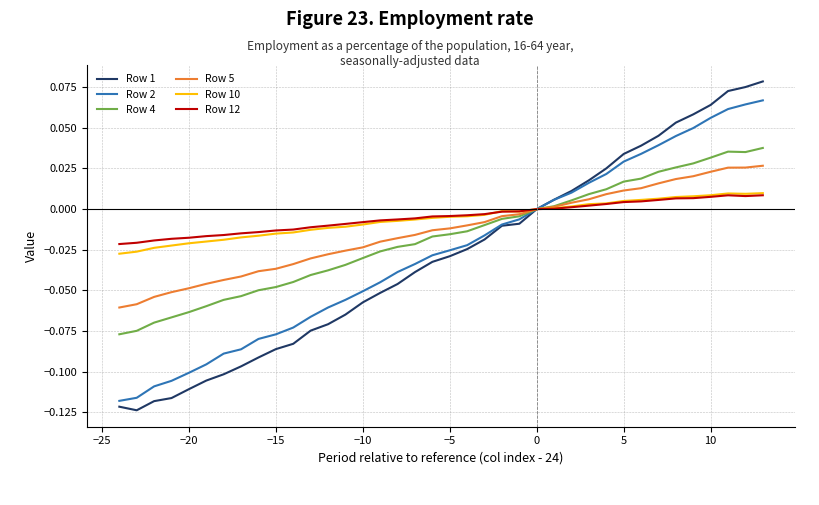

What are all the series names shown in the legend?

Row 1, Row 2, Row 4, Row 5, Row 10, Row 12